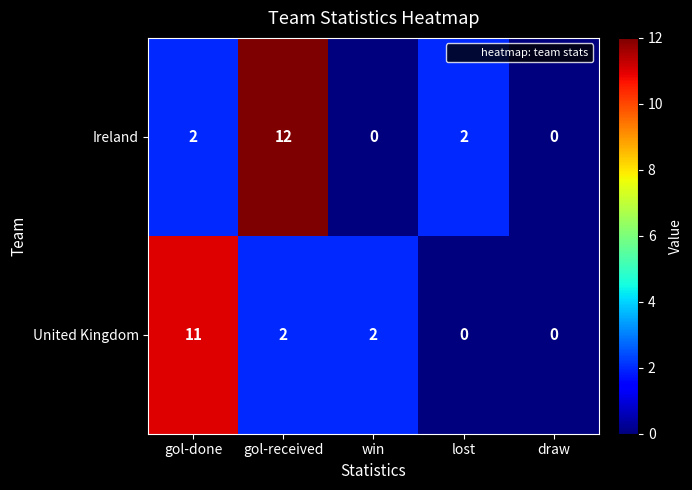

How many distinct data groups are displayed?

2